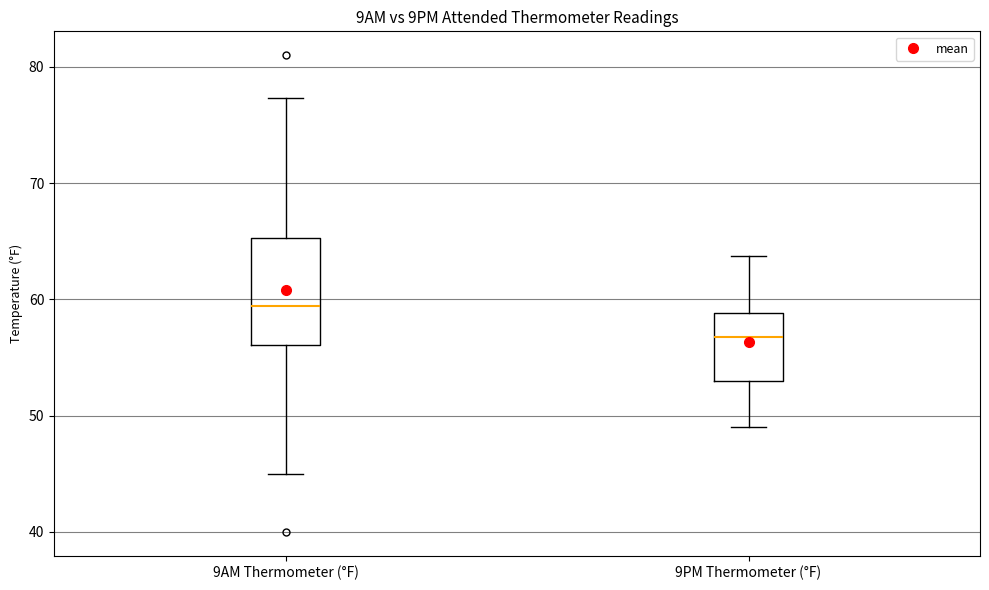

Reading left to right, transcribe this box plot: for each box, give where its median line is, the range the box spans, and where its two whiskers end, as read against the y-axis. The values are not printed on the chart, so give them approximately, as read against the axis.

9AM Thermometer (°F): median 59, box 56 to 65, whiskers 45 to 77
9PM Thermometer (°F): median 57, box 53 to 59, whiskers 49 to 64